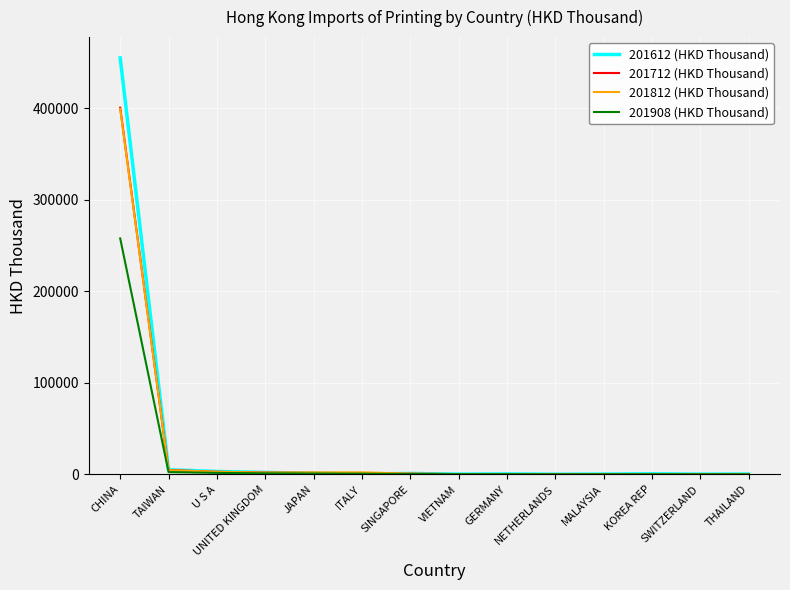

What is the average value of the 201812 (HKD Thousand) series?

29754.8